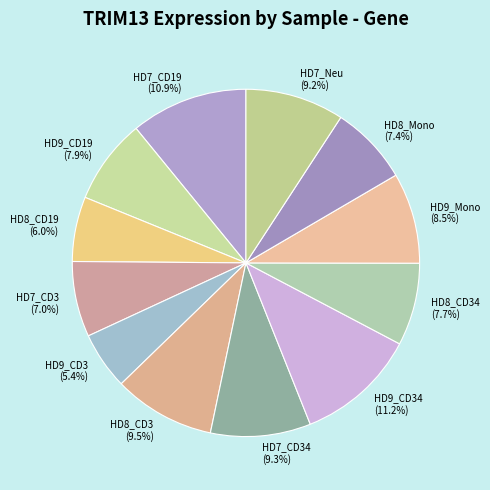

Does HD8_CD3 represent more than half of the total?

No